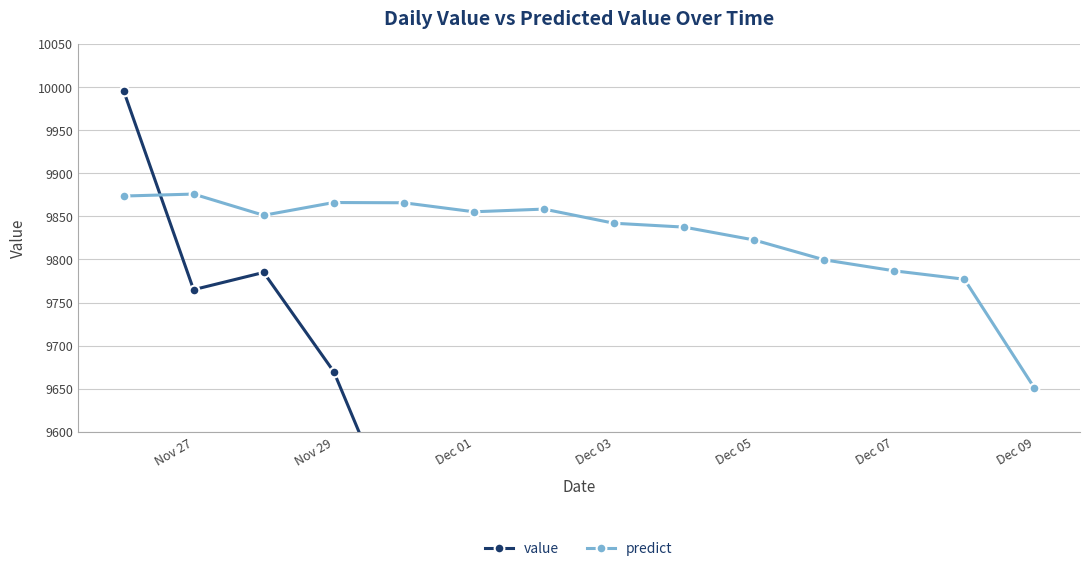

At which label does predict reach its minimum?

Dec 09